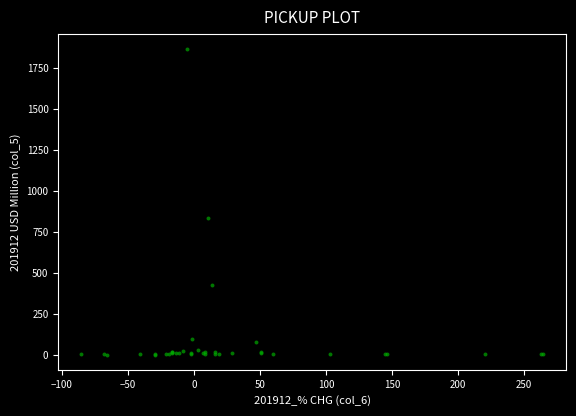

What Y value in the scatter plot is closest to 930?

834.4